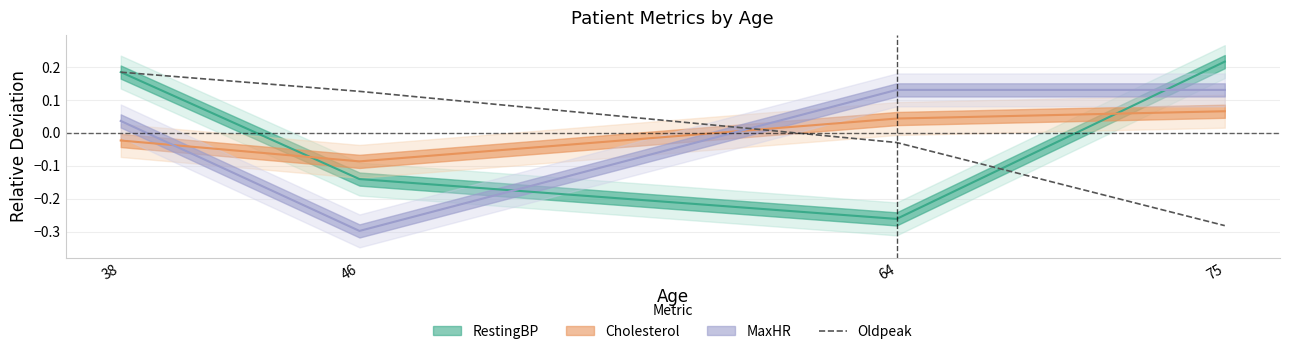

Where is Oldpeak nearest to the value 0?

64